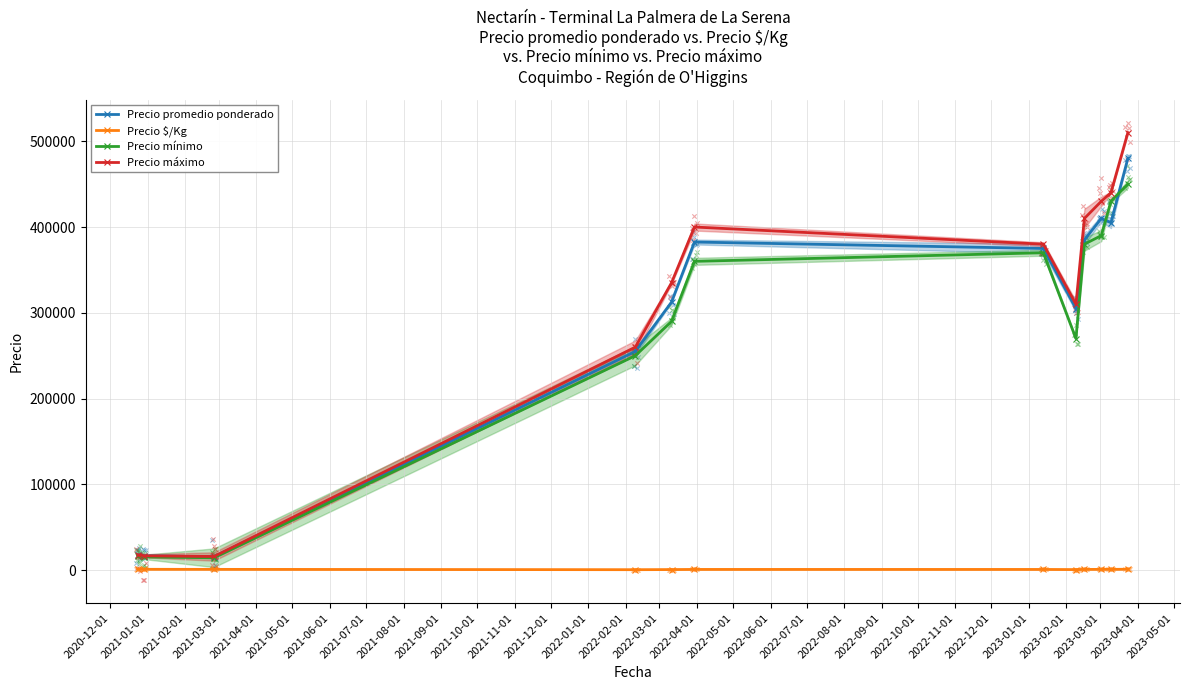

Which series has the largest total across all categories?

Precio máximo